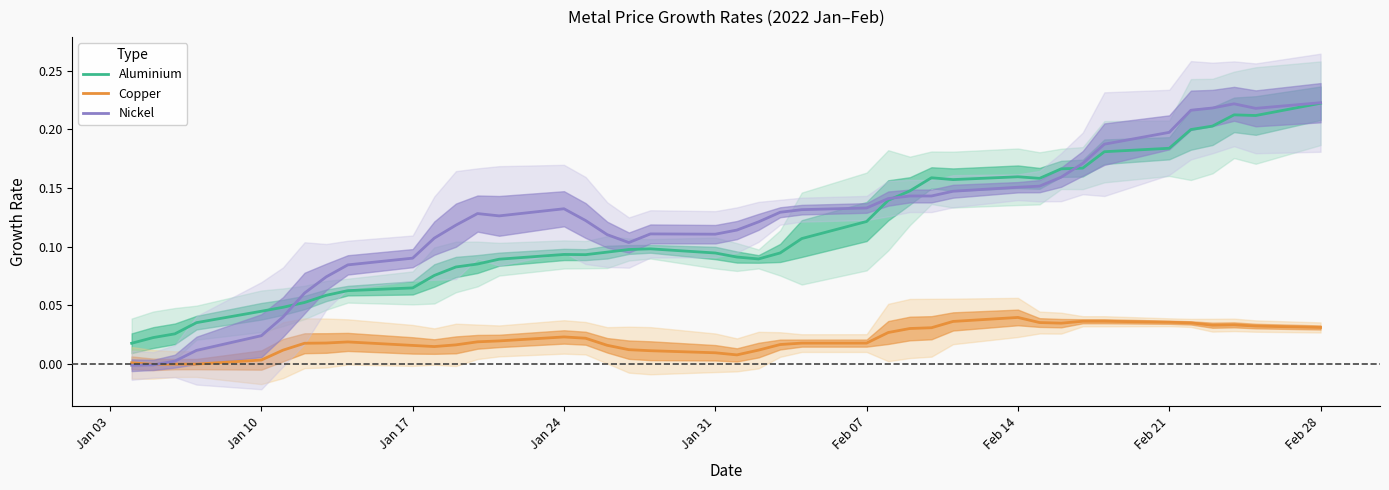

True or false: Aluminium and Copper cross at least once.

False